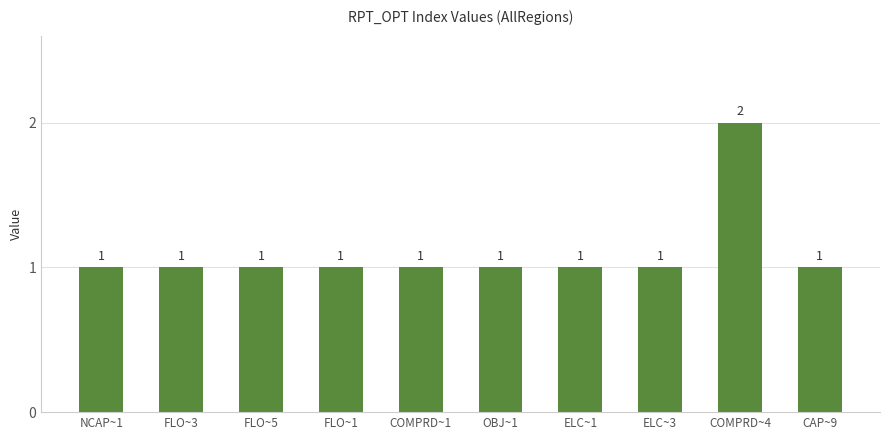

Reading right to left, list all the values displayed in this chart.

CAP~9=1	COMPRD~4=2	ELC~3=1	ELC~1=1	OBJ~1=1	COMPRD~1=1	FLO~1=1	FLO~5=1	FLO~3=1	NCAP~1=1